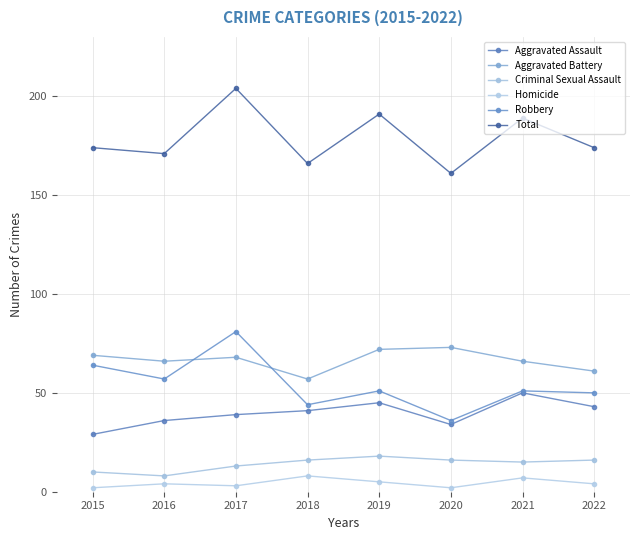

Is it true that Aggravated Assault equals 36 at 2016?

True